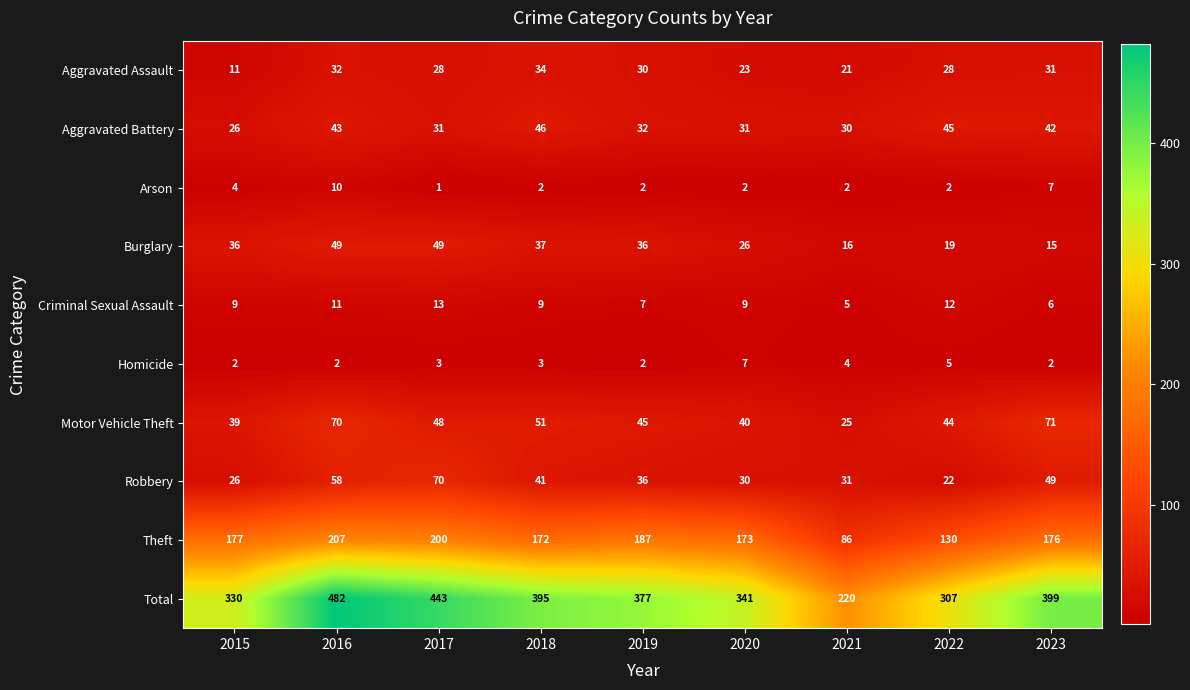

At which category is the sum across all series the highest?

2016